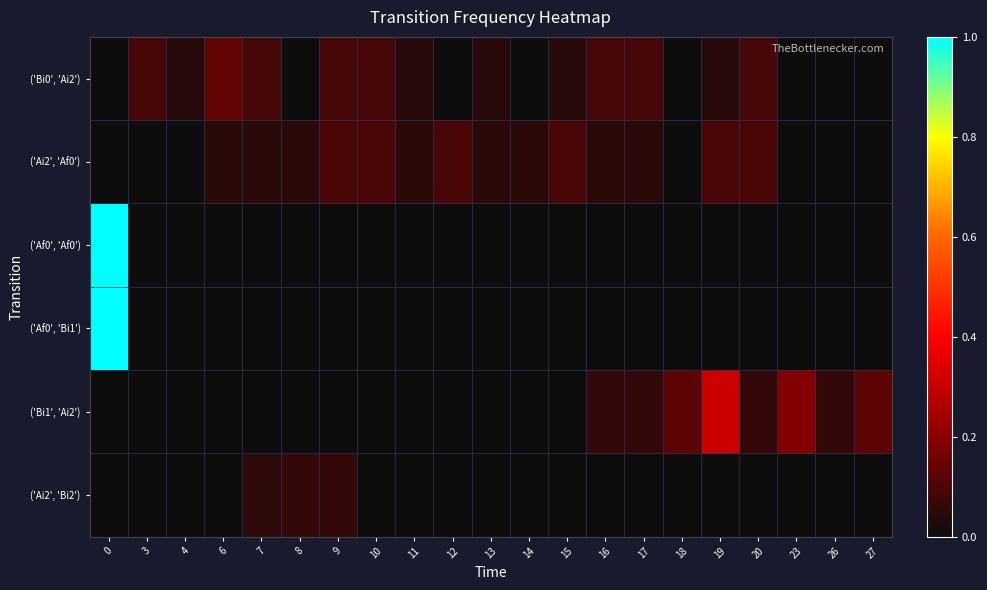

Reading left to right, extract all data points from this chart.

('Bi0', 'Ai2'): 0=0.0	3=0.1	4=0.0	6=0.1	7=0.1	8=0.0	9=0.1	10=0.1	11=0.0	12=0.0	13=0.0	14=0.0	15=0.0	16=0.1	17=0.1	18=0.0	19=0.0	20=0.1	23=0.0	26=0.0	27=0.0
('Ai2', 'Af0'): 0=0.0	3=0.0	4=0.0	6=0.1	7=0.1	8=0.1	9=0.1	10=0.1	11=0.1	12=0.1	13=0.1	14=0.1	15=0.1	16=0.1	17=0.1	18=0.0	19=0.1	20=0.1	23=0.0	26=0.0	27=0.0
('Af0', 'Af0'): 0=1.0	3=0.0	4=0.0	6=0.0	7=0.0	8=0.0	9=0.0	10=0.0	11=0.0	12=0.0	13=0.0	14=0.0	15=0.0	16=0.0	17=0.0	18=0.0	19=0.0	20=0.0	23=0.0	26=0.0	27=0.0
('Af0', 'Bi1'): 0=1.0	3=0.0	4=0.0	6=0.0	7=0.0	8=0.0	9=0.0	10=0.0	11=0.0	12=0.0	13=0.0	14=0.0	15=0.0	16=0.0	17=0.0	18=0.0	19=0.0	20=0.0	23=0.0	26=0.0	27=0.0
('Bi1', 'Ai2'): 0=0.0	3=0.0	4=0.0	6=0.0	7=0.0	8=0.0	9=0.0	10=0.0	11=0.0	12=0.0	13=0.0	14=0.0	15=0.0	16=0.1	17=0.1	18=0.1	19=0.3	20=0.1	23=0.2	26=0.1	27=0.1
('Ai2', 'Bi2'): 0=0.0	3=0.0	4=0.0	6=0.0	7=0.1	8=0.1	9=0.1	10=0.0	11=0.0	12=0.0	13=0.0	14=0.0	15=0.0	16=0.0	17=0.0	18=0.0	19=0.0	20=0.0	23=0.0	26=0.0	27=0.0